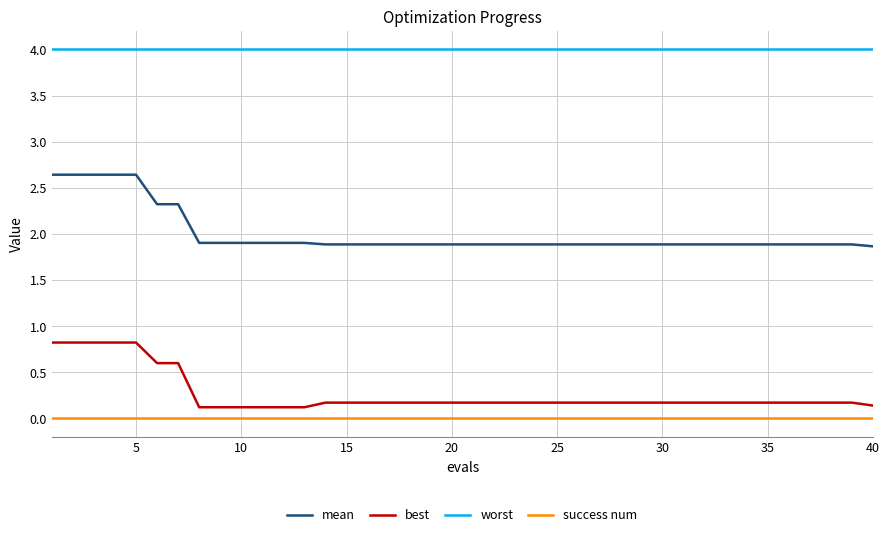

Which series has the widest spread of values?

mean